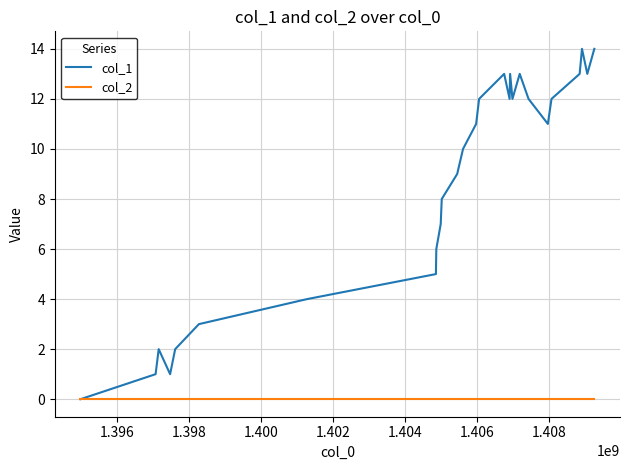

List the series in order of their peak value, highest first.

col_1, col_2